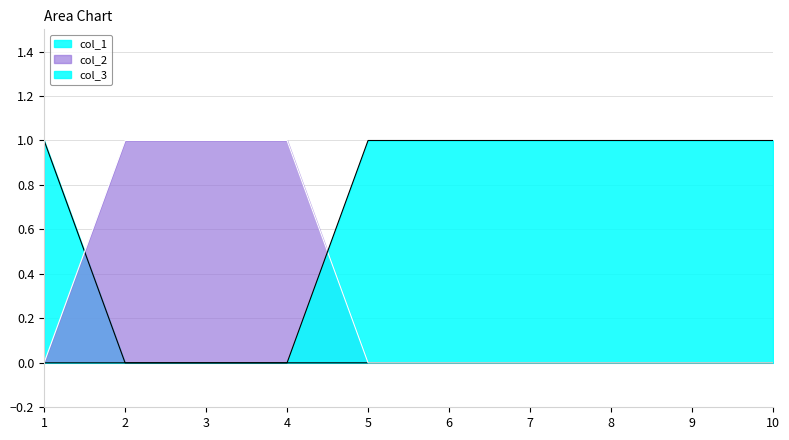

Which has a higher value, 8 or 10?

8